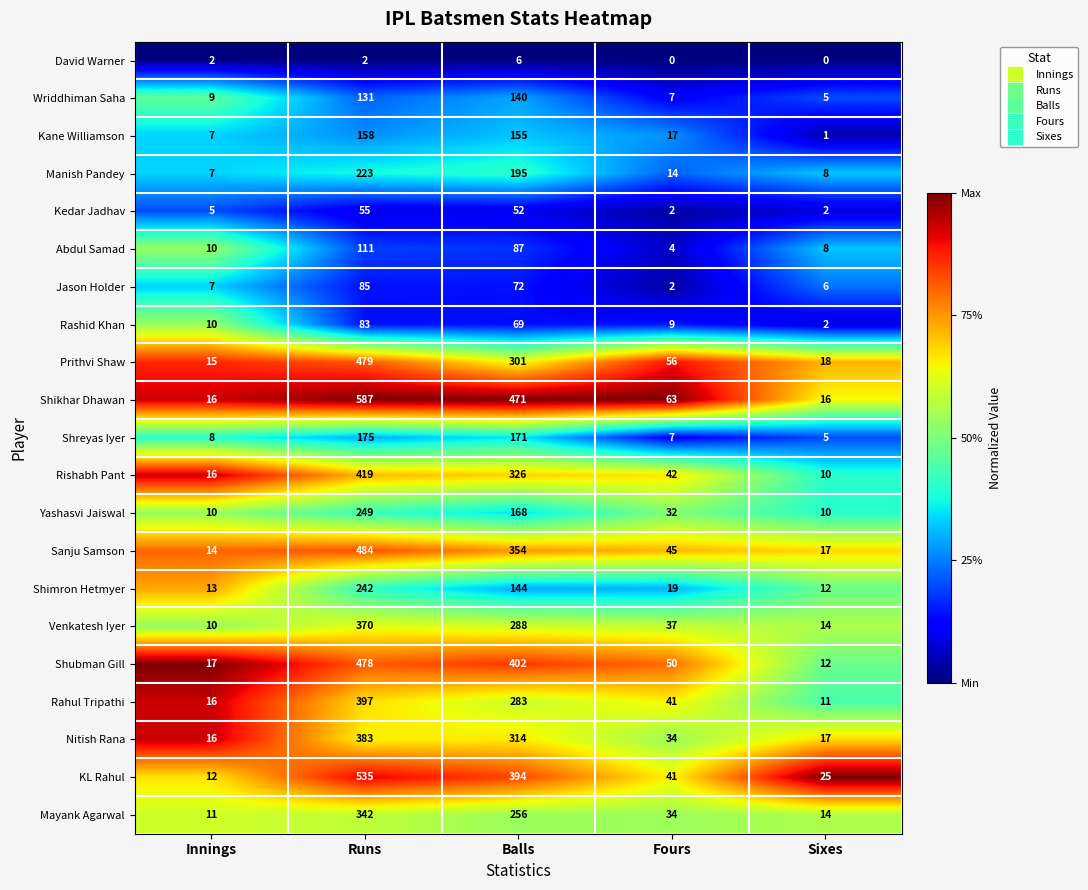

What is the approximate value of Shreyas Iyer at Sixes?

5